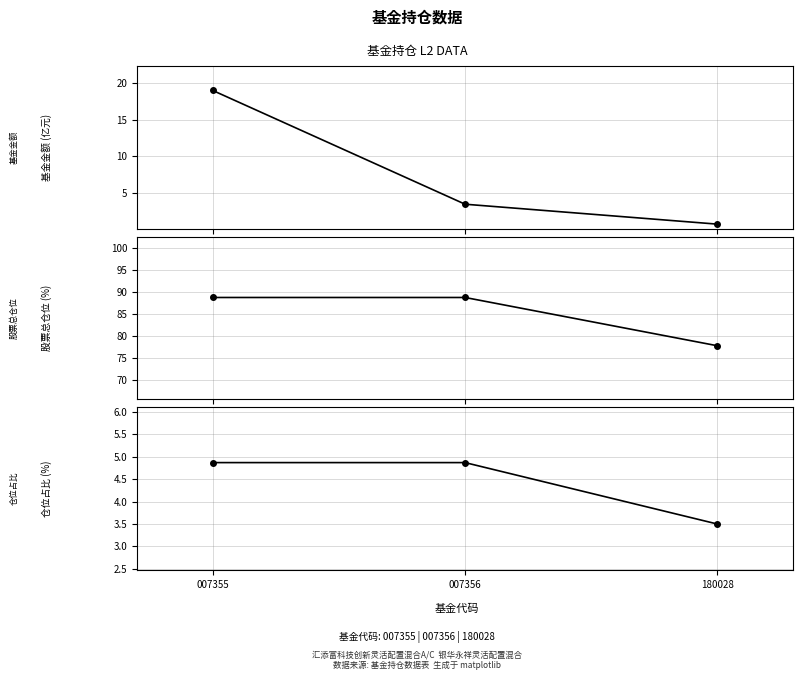

What is the average value of the 仓位占比 series?

4.4